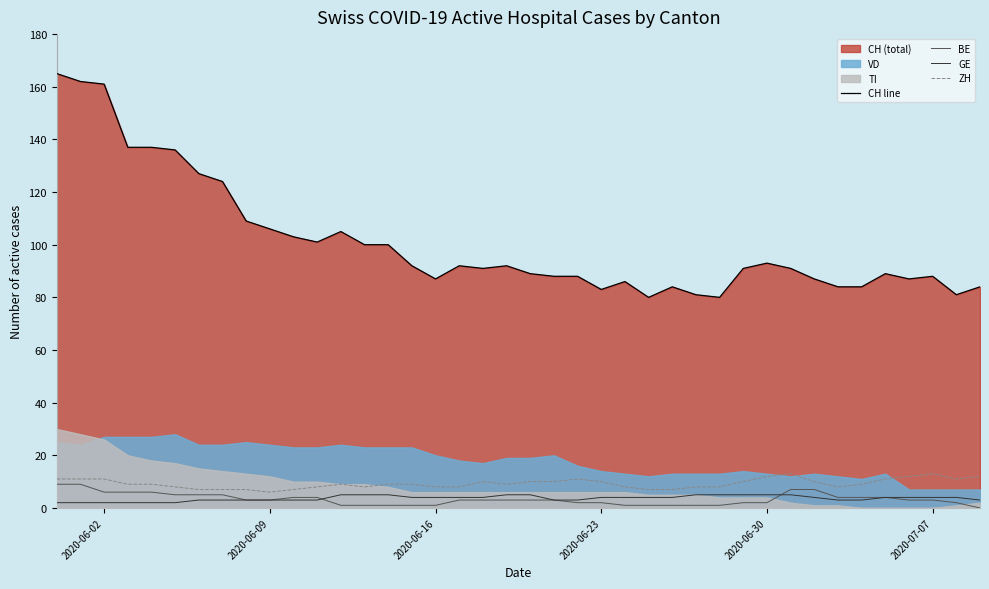

True or false: GE and ZH cross at least once.

False